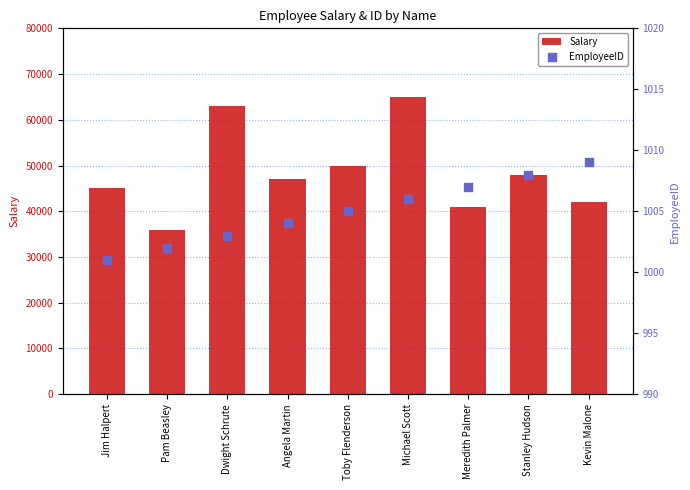

At which category is the sum across all series the highest?

Michael Scott